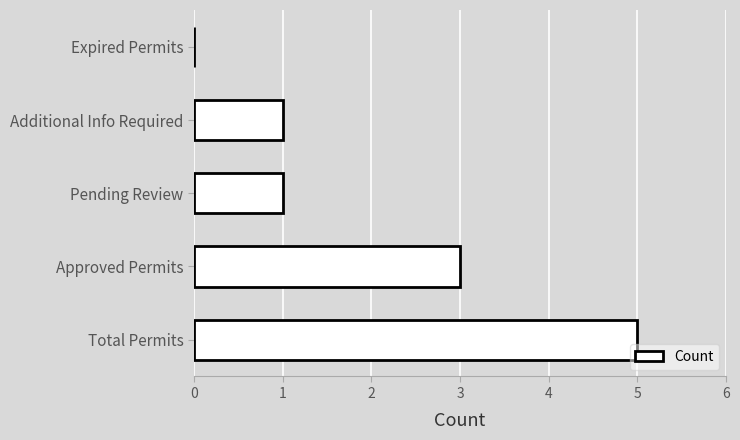

What is the sum of all values?

10